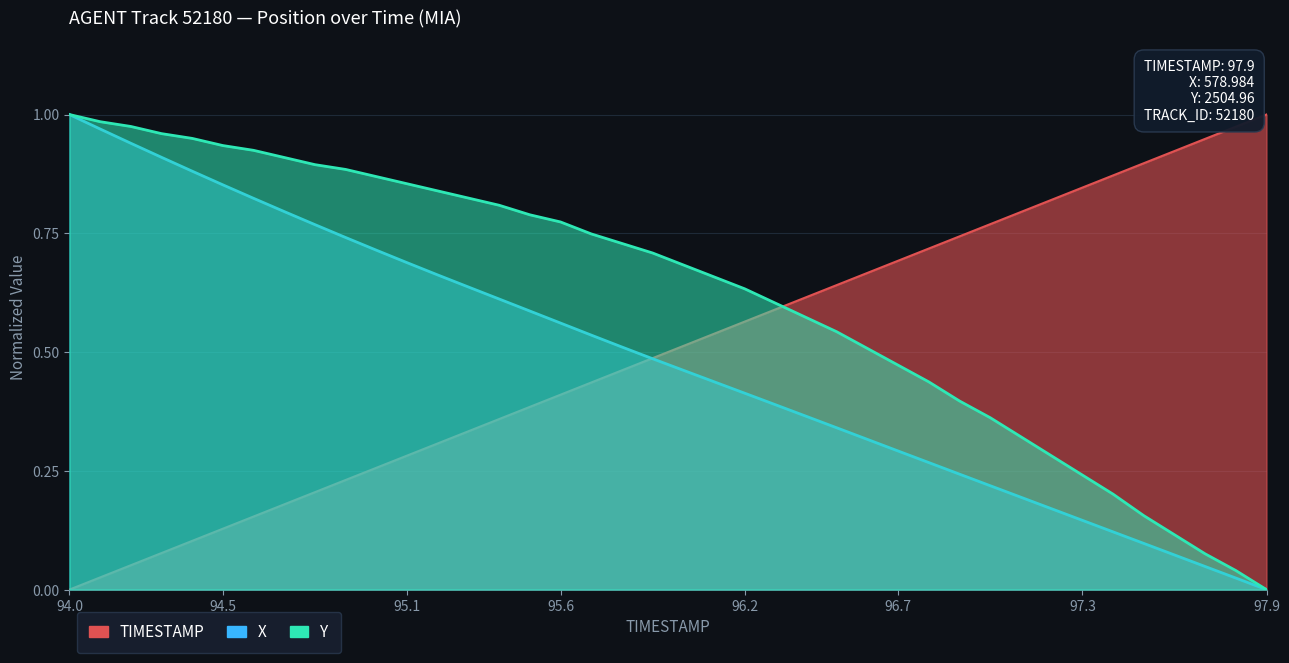

What position from the left is 94.5?

6